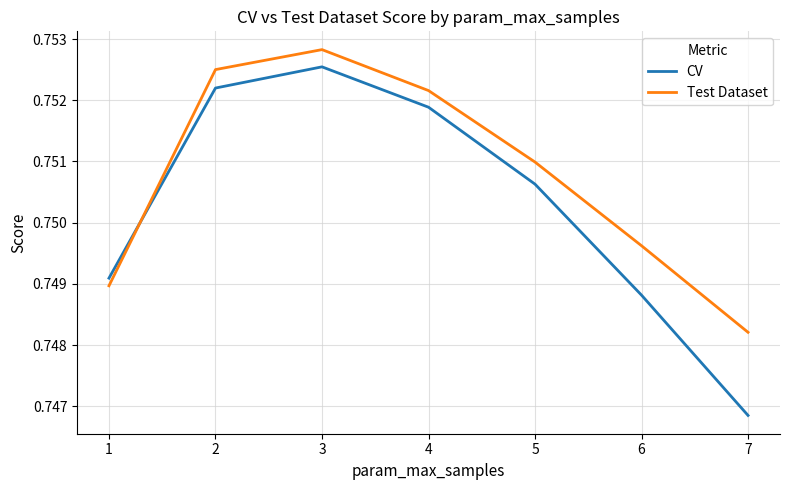

What is the total value across all series at 5?

1.5